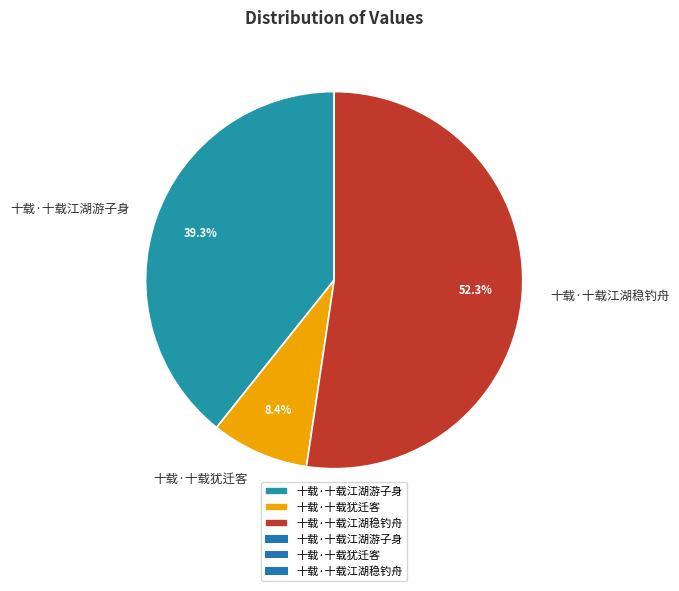

Between 十载·十载江湖游子身 and 十载·十载犹迁客, which is larger?

十载·十载江湖游子身